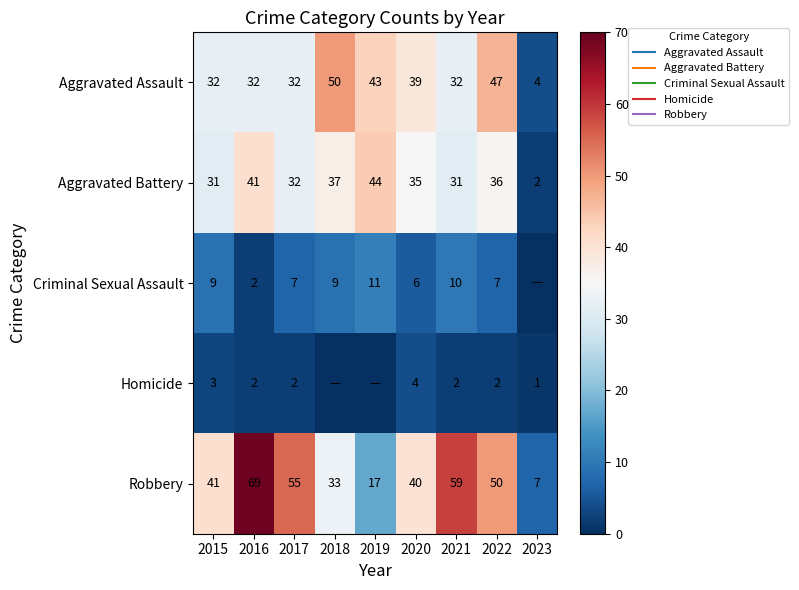

At which label does Homicide reach its peak?

2020